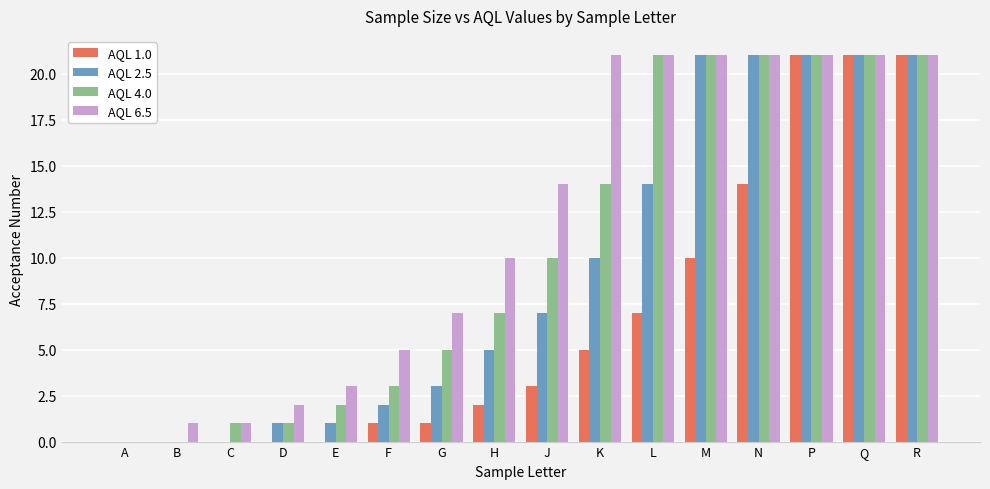

What are all the series names shown in the legend?

AQL 1.0, AQL 2.5, AQL 4.0, AQL 6.5